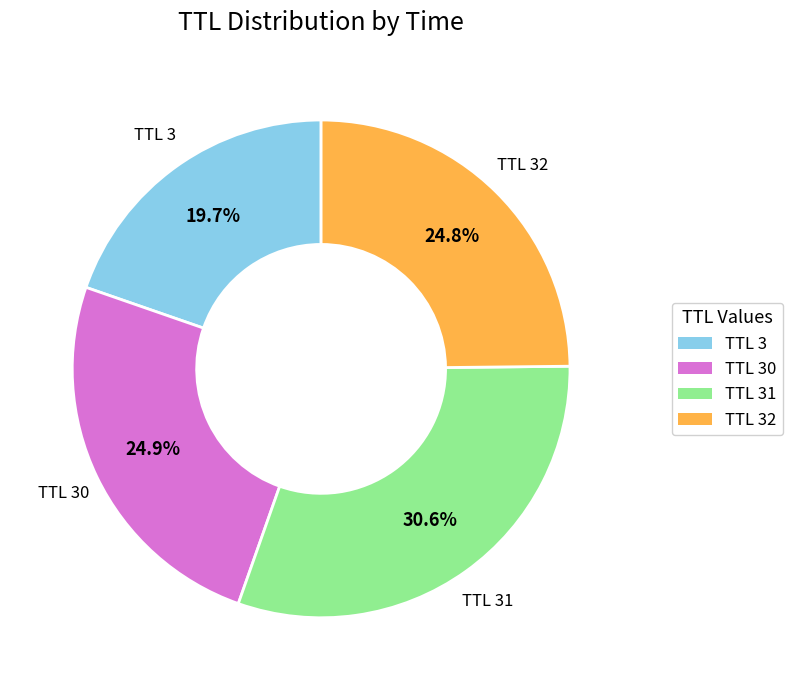

Does any single category account for the majority?

No